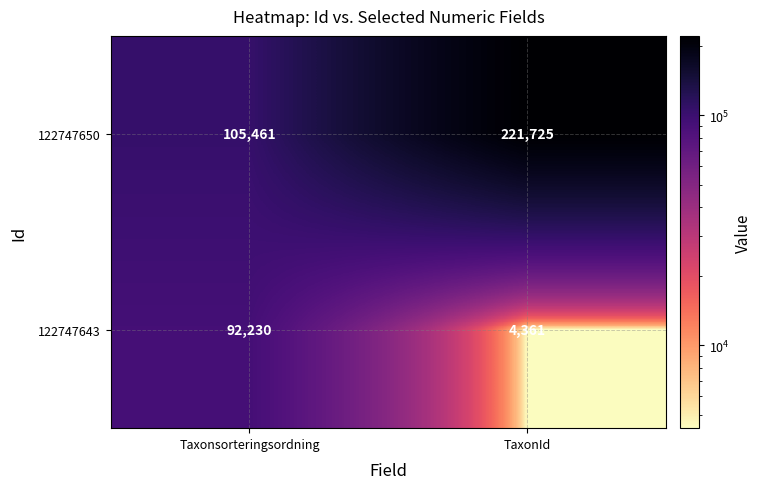

At which label is 122747643 closest to 48295?

TaxonId